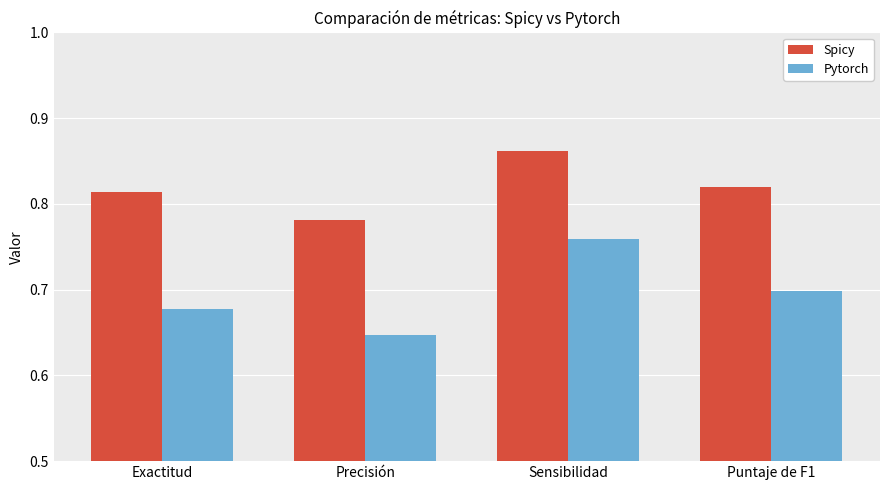

Which series has the largest total across all categories?

Spicy